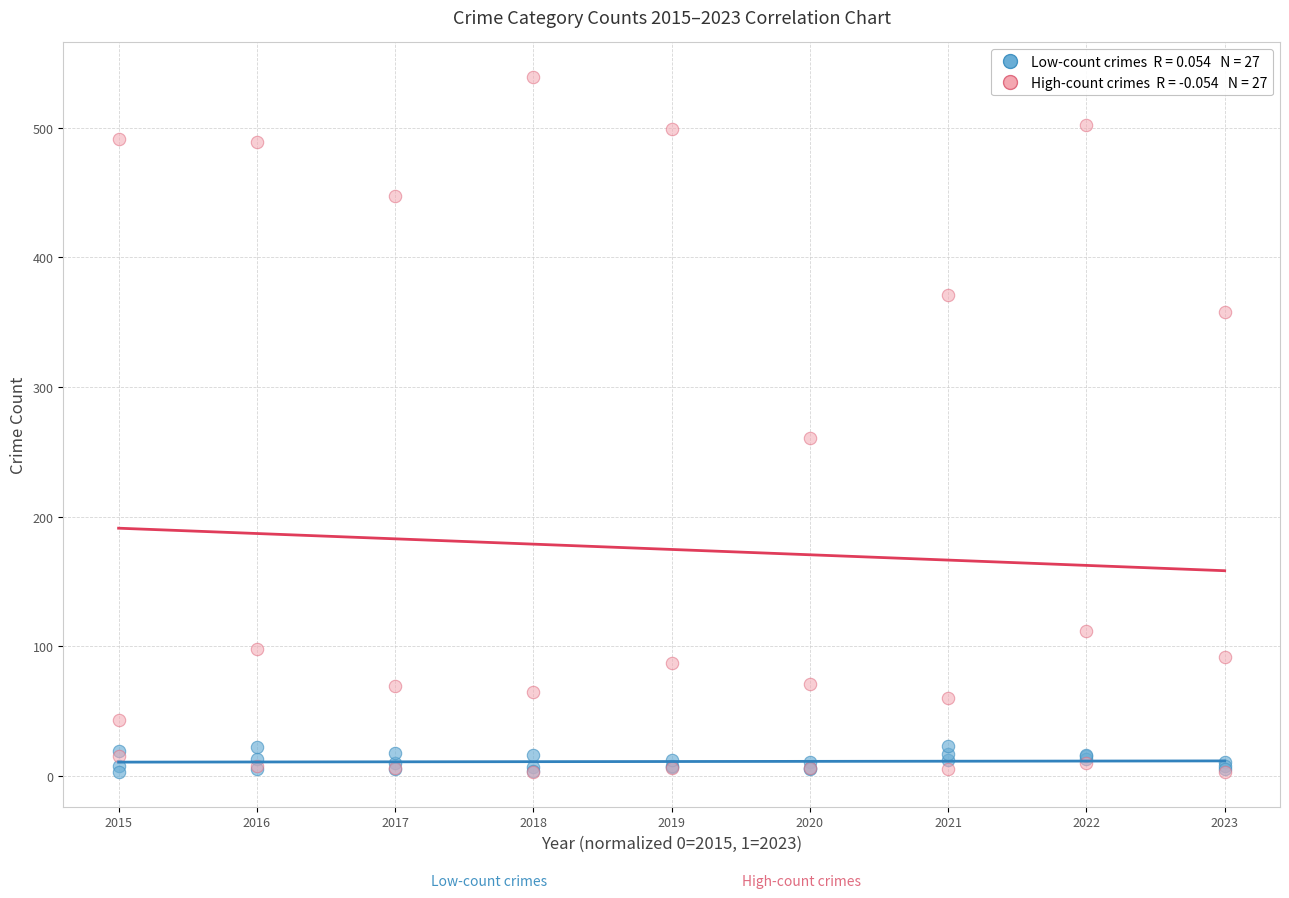

Across all series, what Y value is closest to 271?

261